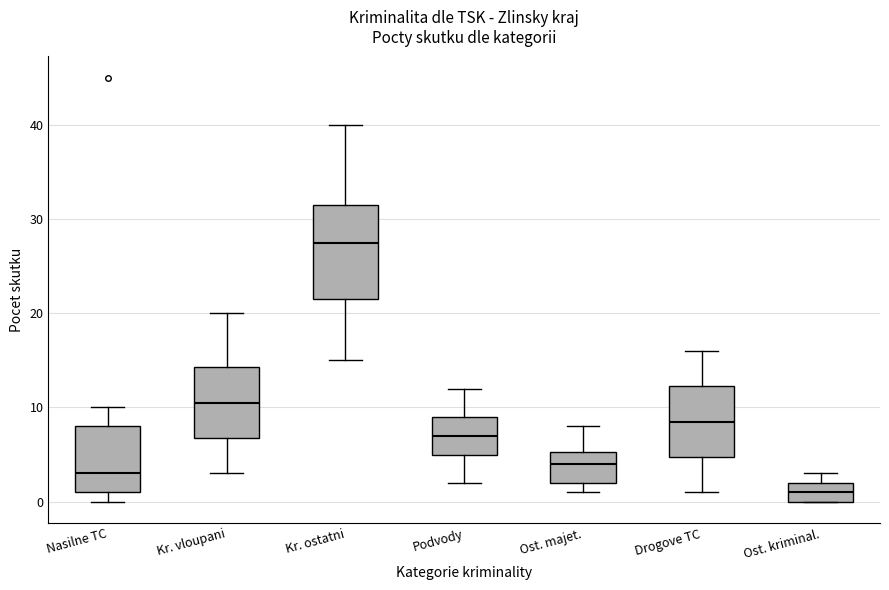

Reading left to right, transcribe this box plot: for each box, give where its median line is, the range the box spans, and where its two whiskers end, as read against the y-axis. The values are not printed on the chart, so give them approximately, as read against the axis.

Nasilne TC: median 3, box 1 to 8, whiskers 0 to 10
Kr. vloupani: median 11, box 7 to 14, whiskers 3 to 20
Kr. ostatni: median 28, box 22 to 32, whiskers 15 to 40
Podvody: median 7, box 5 to 9, whiskers 2 to 12
Ost. majet.: median 4, box 2 to 5, whiskers 1 to 8
Drogove TC: median 9, box 5 to 12, whiskers 1 to 16
Ost. kriminal.: median 1, box 0 to 2, whiskers 0 to 3